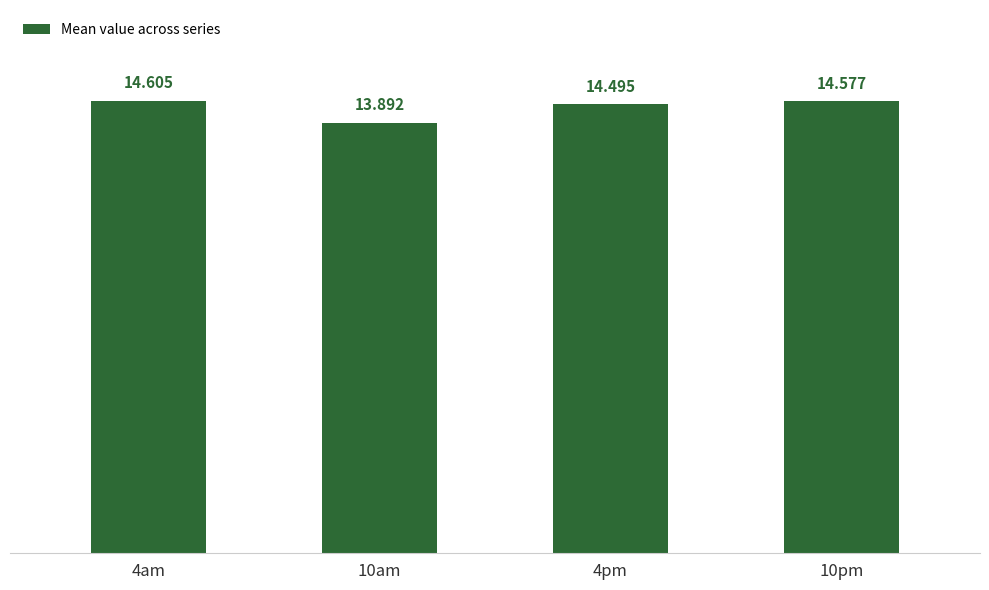

Reading left to right, what are all the values shown in this chart?

14.6	13.9	14.5	14.6